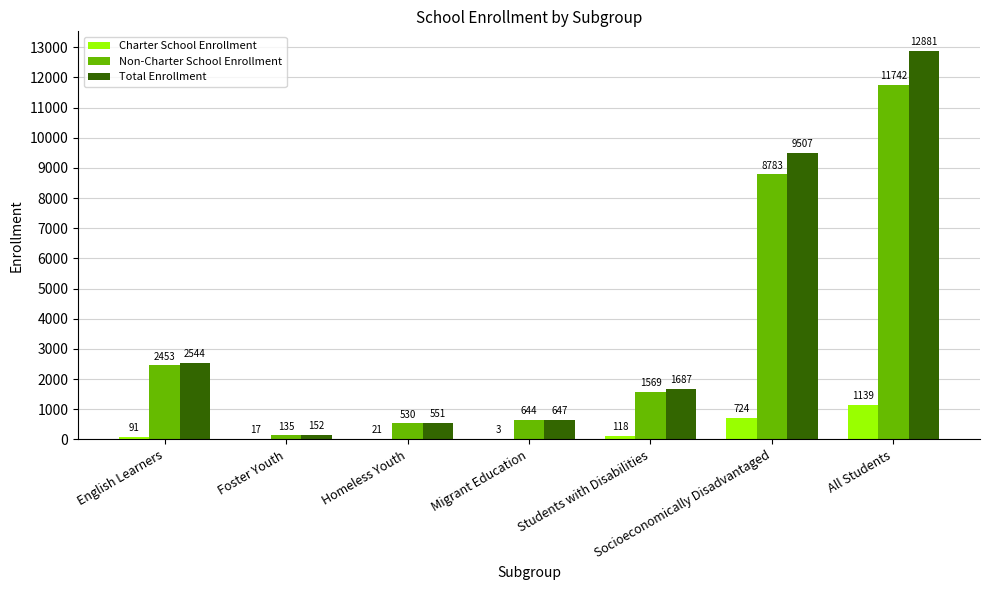

What is the sum of all Non-Charter School Enrollment values?

25856